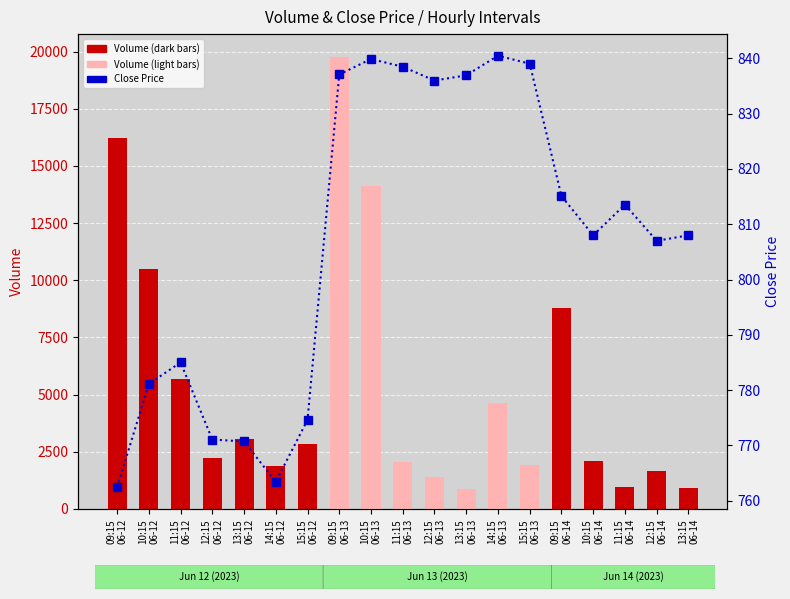

What is the difference between the maximum and second lowest values in the Close Price series?

77.1